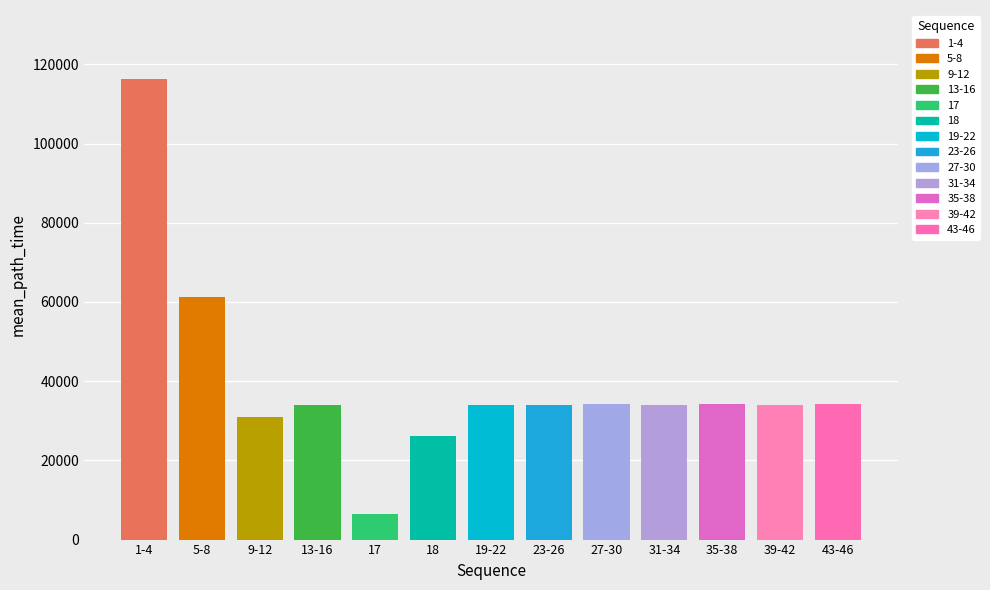

What is the value of the 12th bar from the left?

34046.8